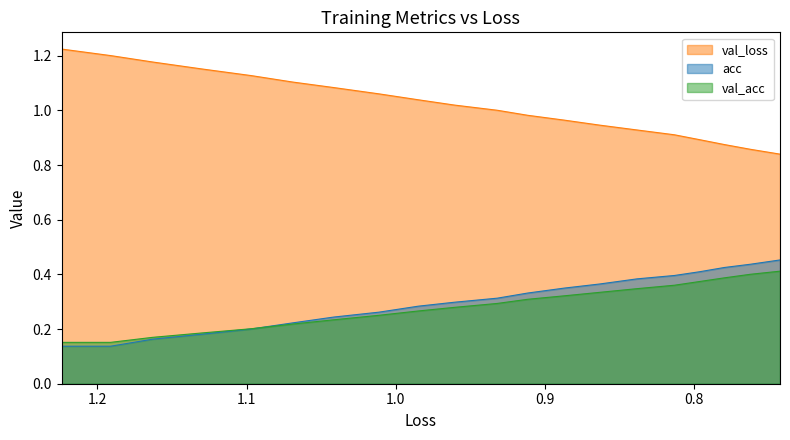

What is the minimum value shown in the chart?

0.1